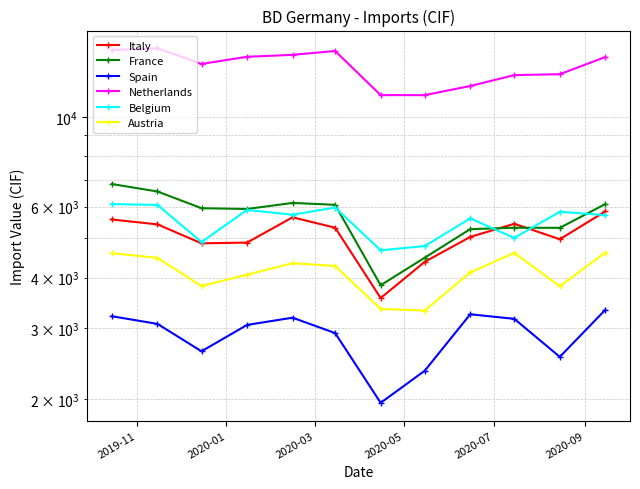

What is the minimum value shown in the chart?

1956.7